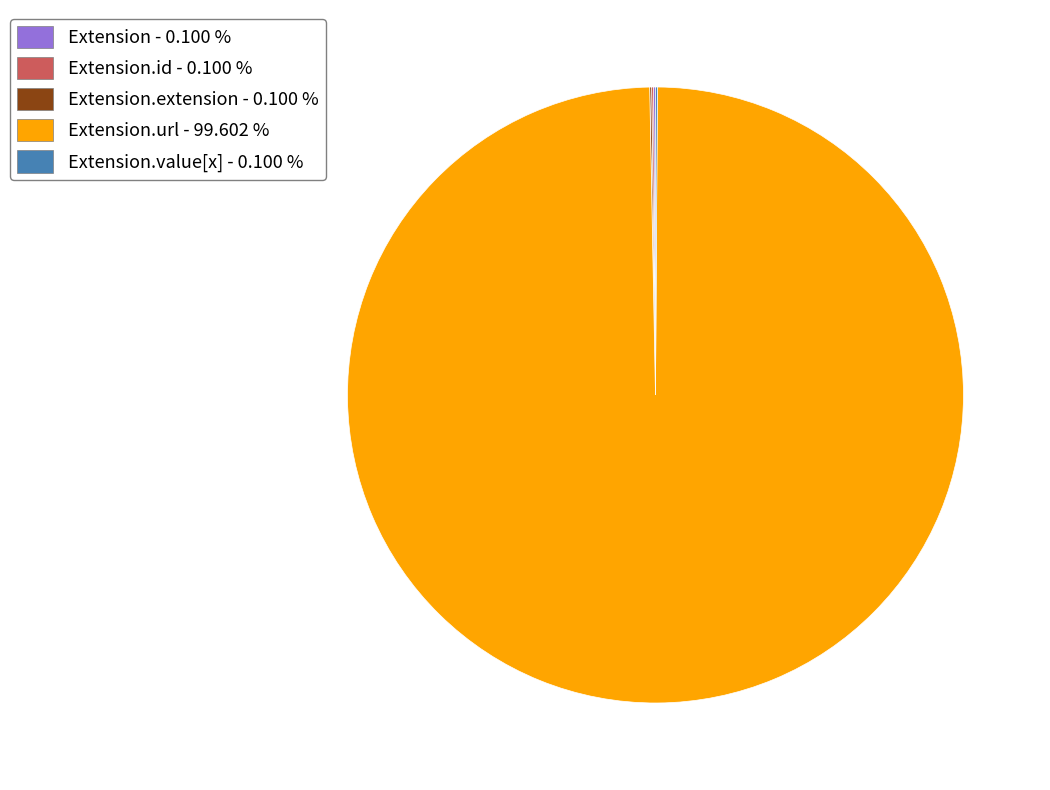

Is there any slice that represents more than half of the pie?

Yes